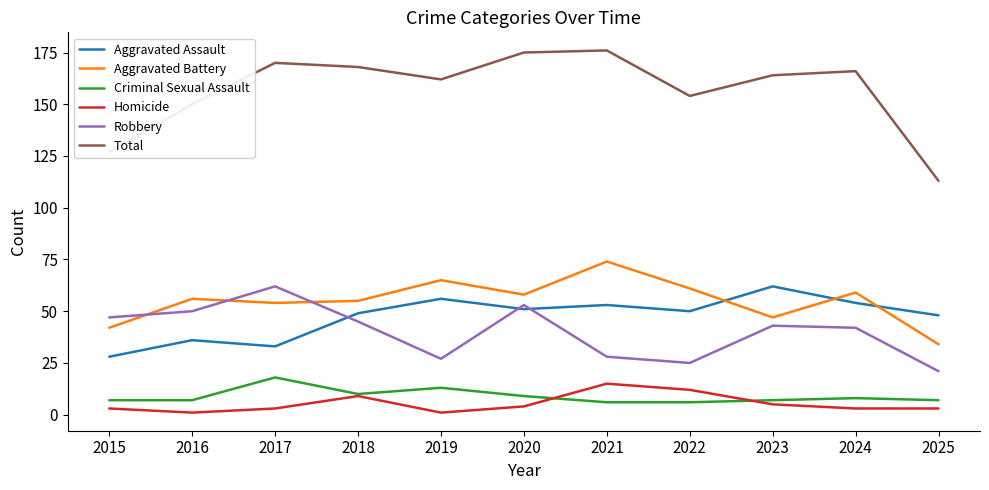

The value of Total at 2019 is 67. True or false?

False